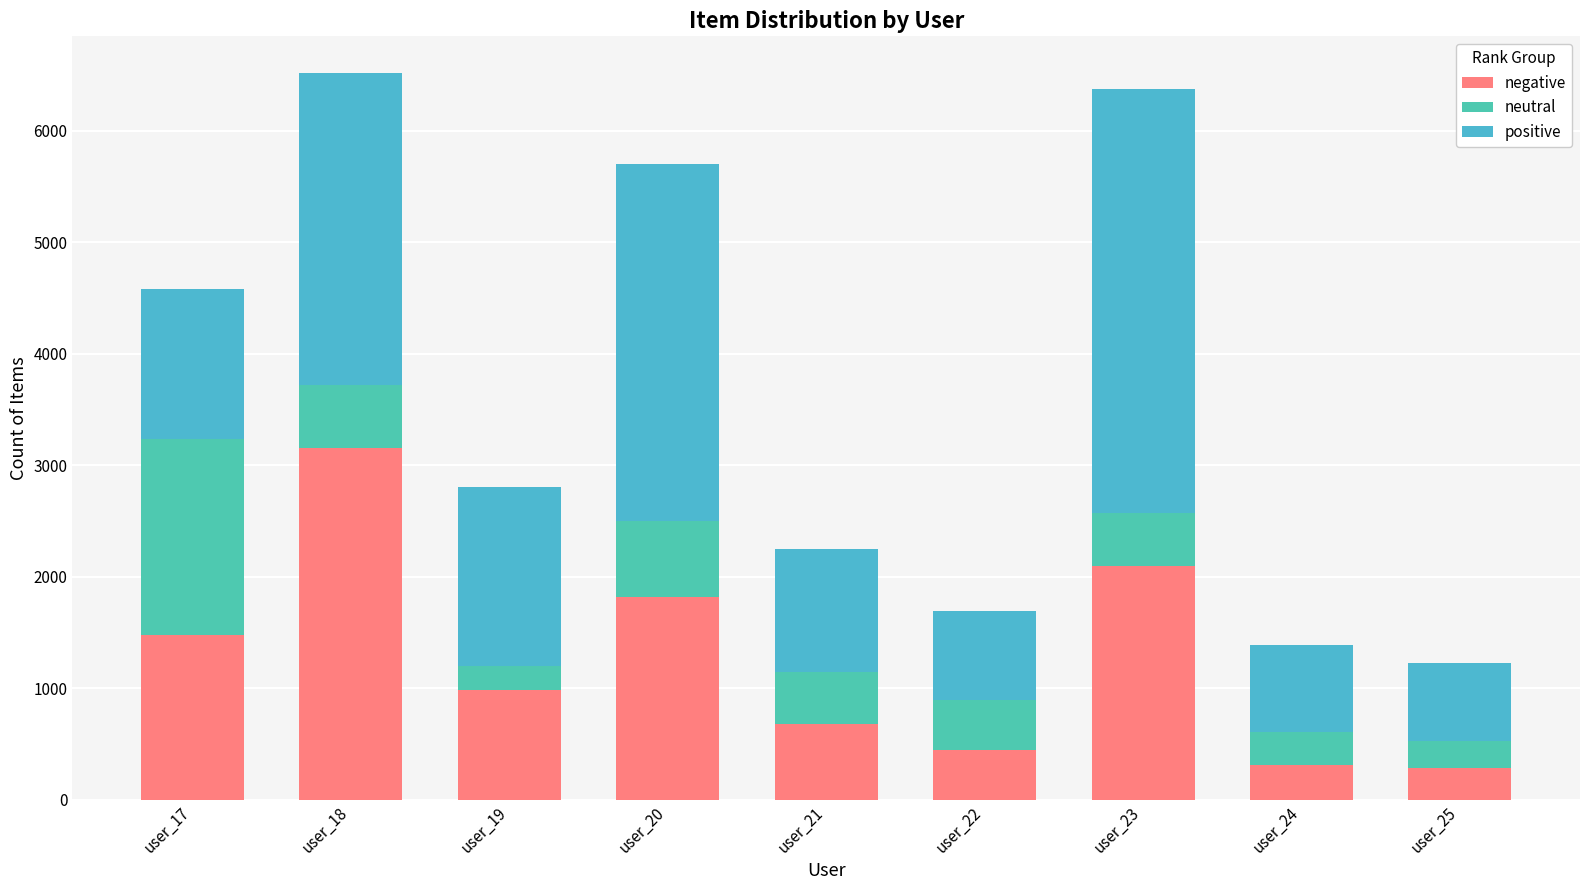

Between user_22 and user_21, which is larger?

user_21